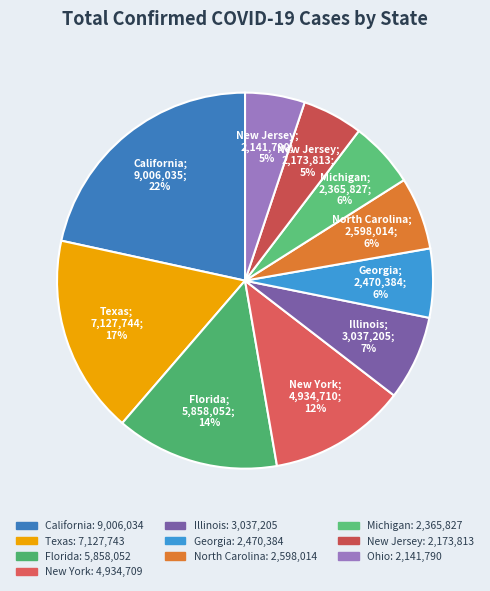

Rank the categories by value from lowest to highest.

Ohio, New Jersey, Michigan, Georgia, North Carolina, Illinois, New York, Florida, Texas, California